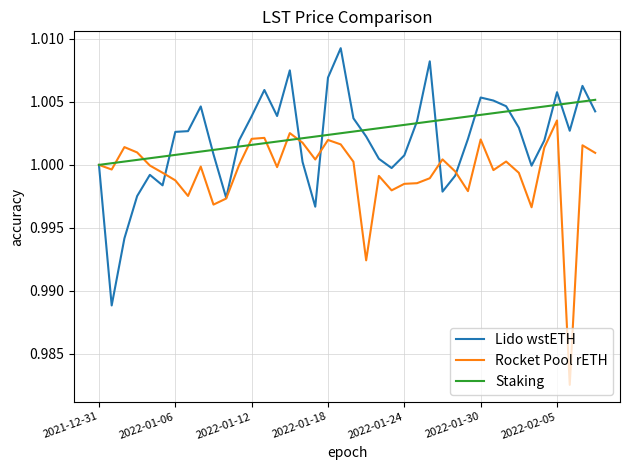

List the series in order of their peak value, lowest first.

Rocket Pool rETH, Staking, Lido wstETH